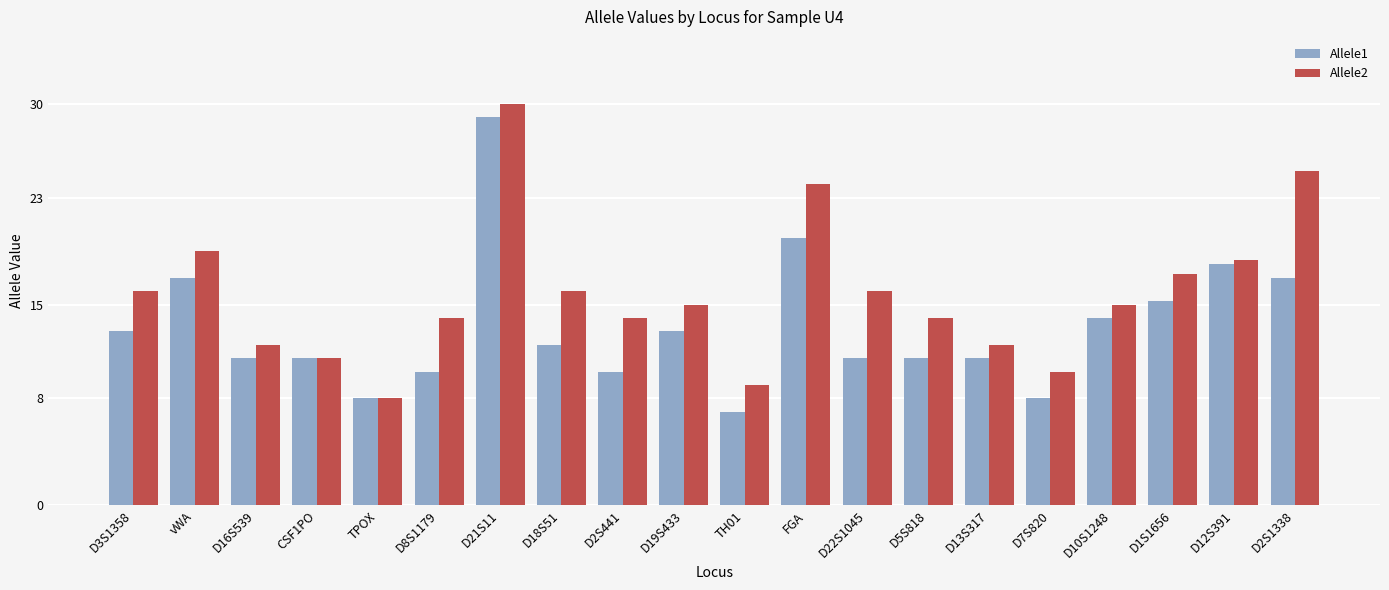

True or false: Allele1 has a value of 4.4 at D2S441.

False